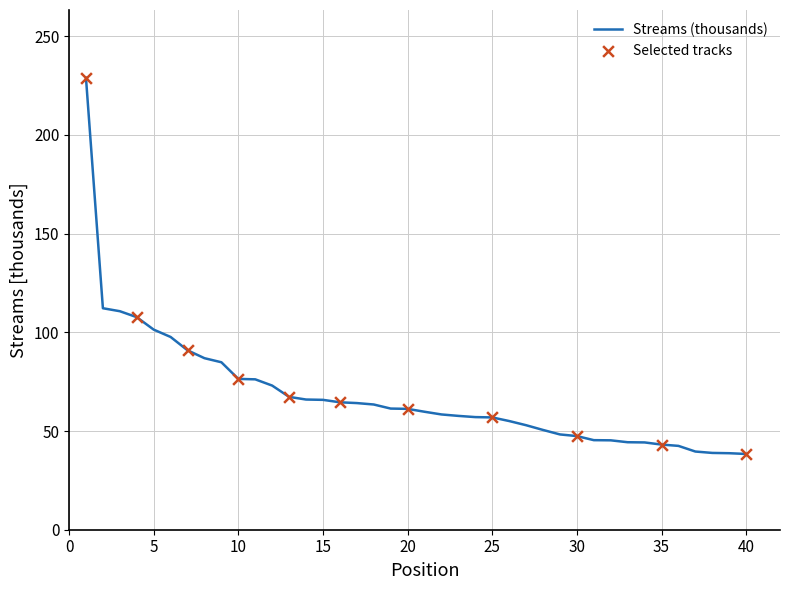

What is the difference between the maximum and minimum values?

190.6